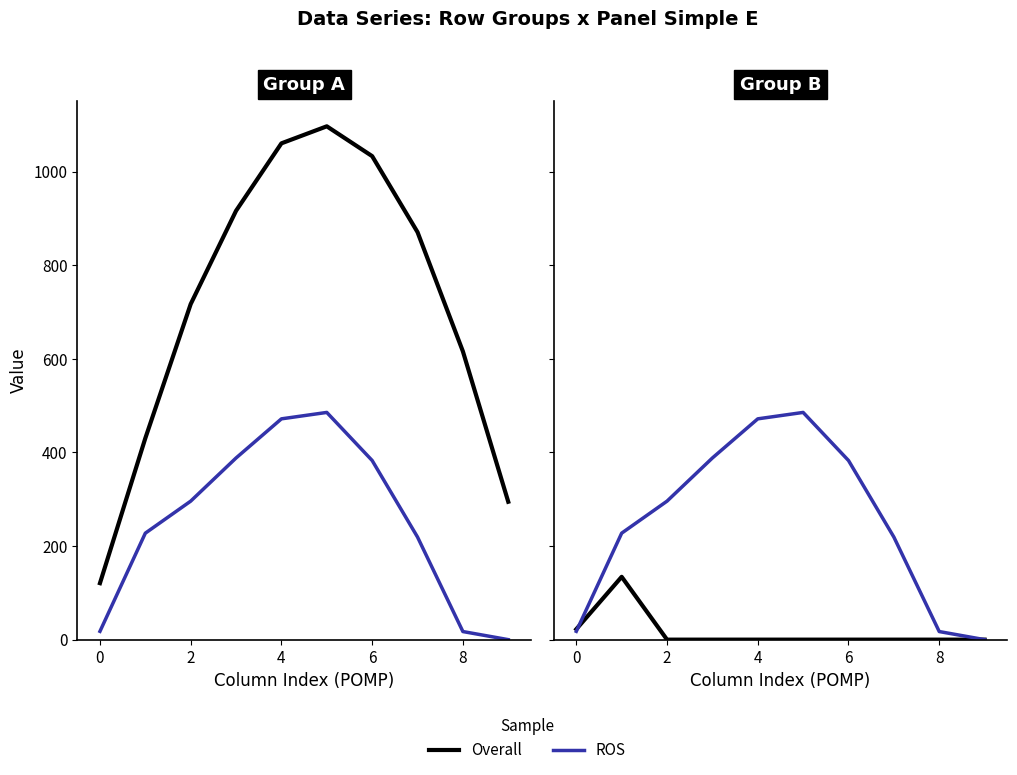

In Overall, how many points are higher than both neighbors (excluding endpoints)?

1